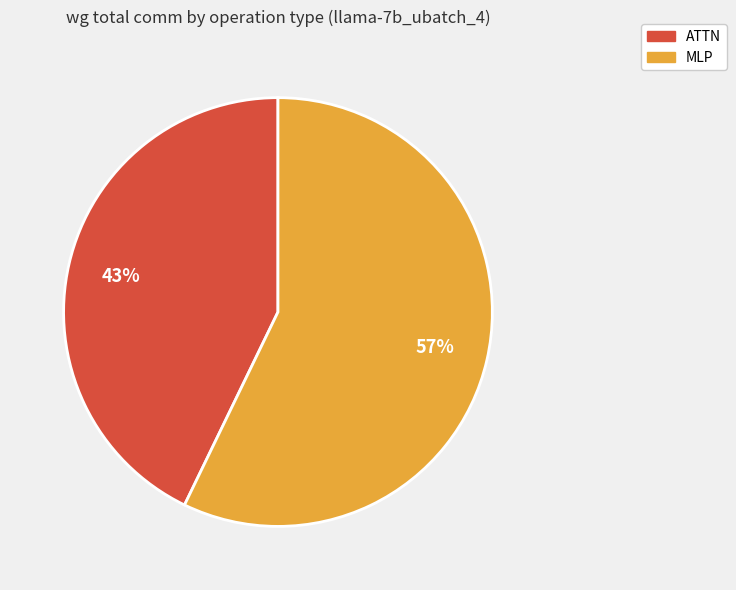

Is there a majority slice in this chart?

Yes